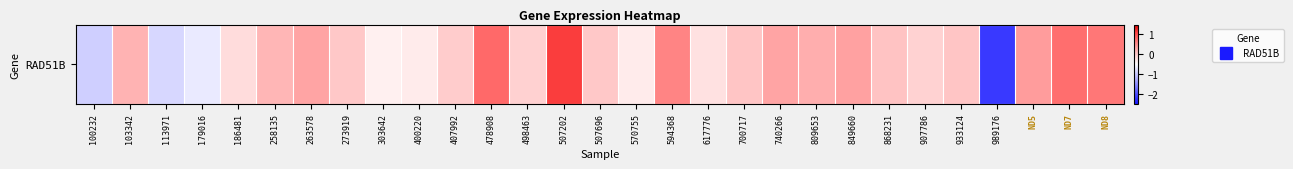

List the labels in order of value, smallest first.

989176, 100232, 113971, 179016, 303642, 400220, 570755, 617776, 186481, 907786, 498463, 407992, 507696, 273919, 933124, 700717, 868231, 258135, 103342, 809653, 740266, 263578, 849660, ND5, 594368, ND8, ND7, 478908, 507202